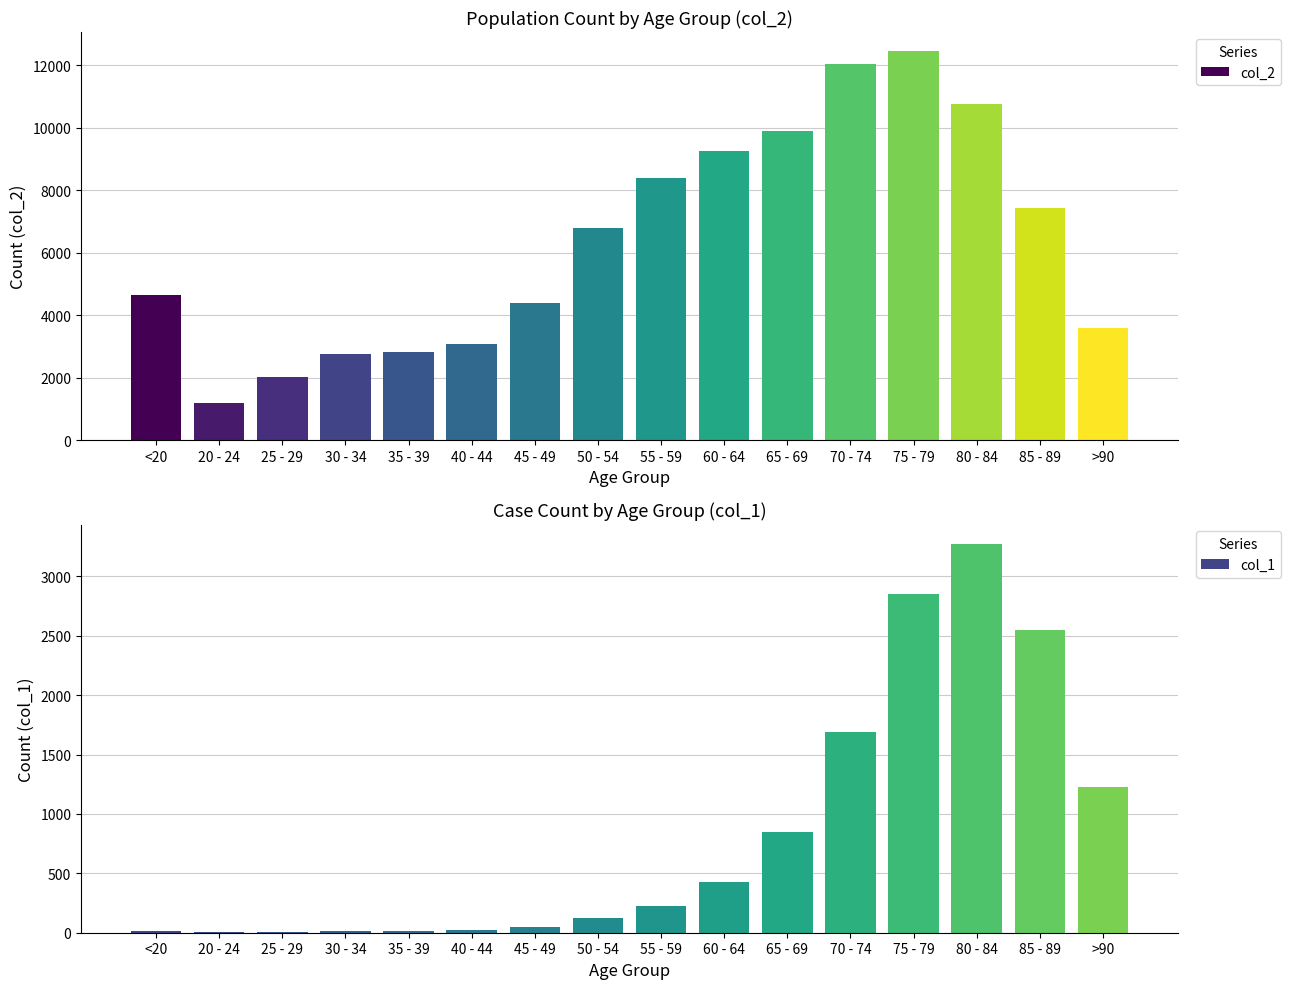

What is the difference between the maximum and minimum values in the col_2 series?

11243